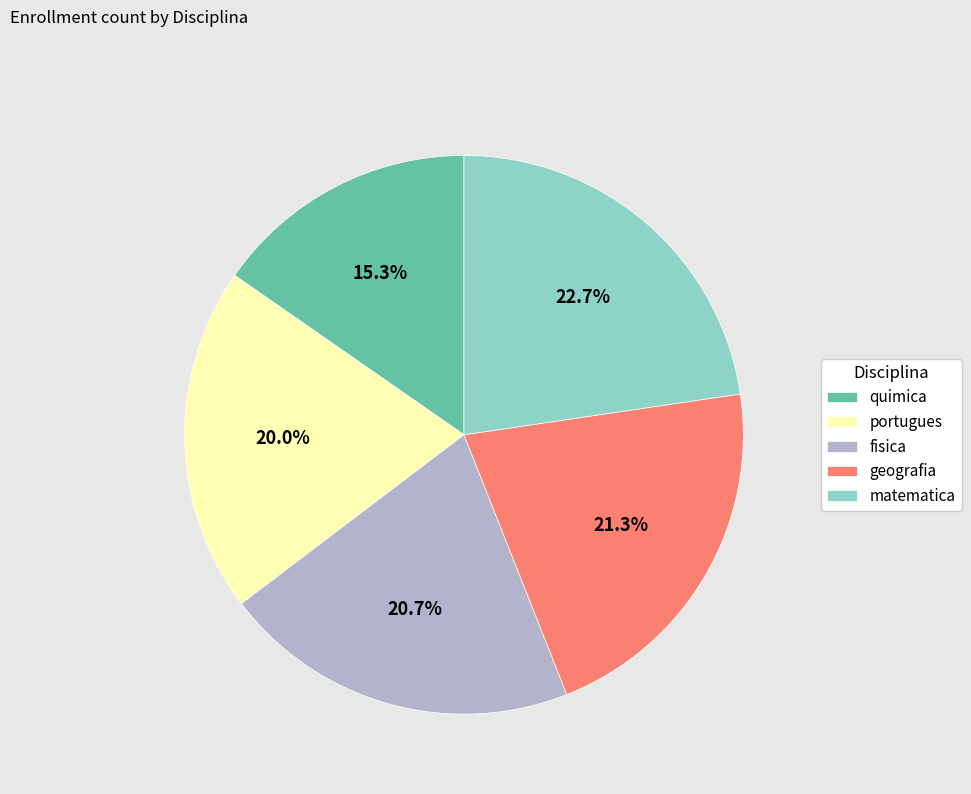

How many slices are in this pie chart?

5